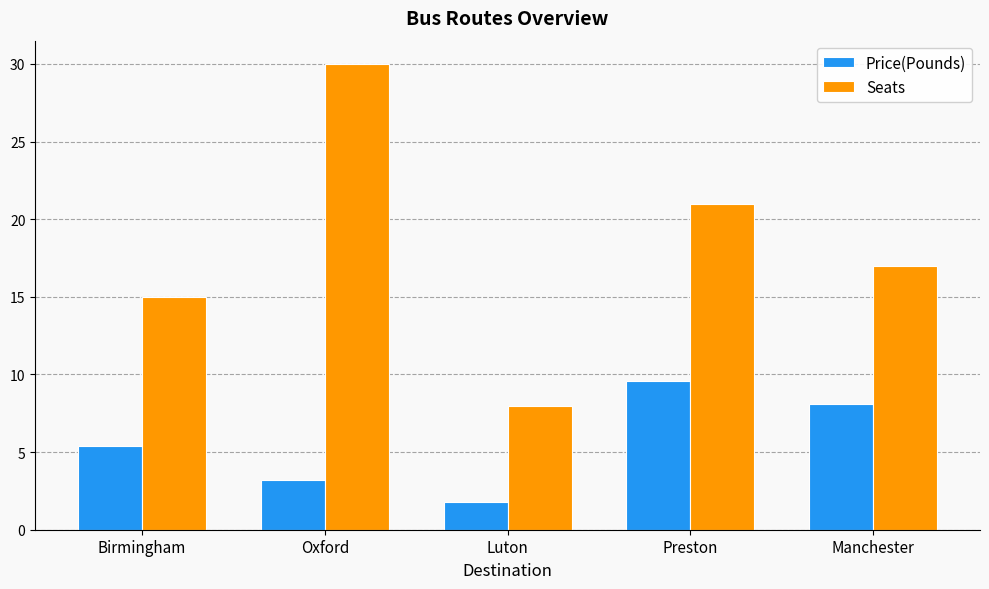

What value does the Price(Pounds) series have at Luton?

1.8